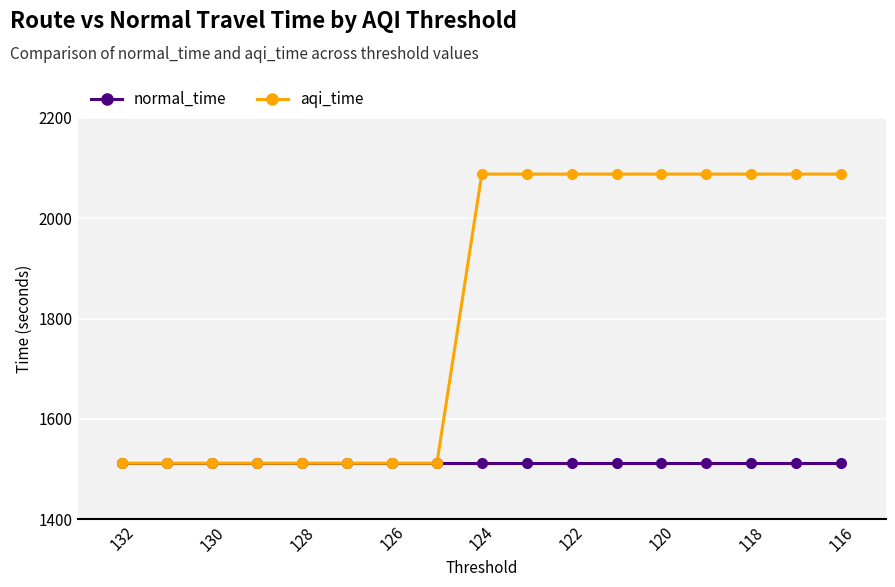

Which series has the largest total across all categories?

aqi_time